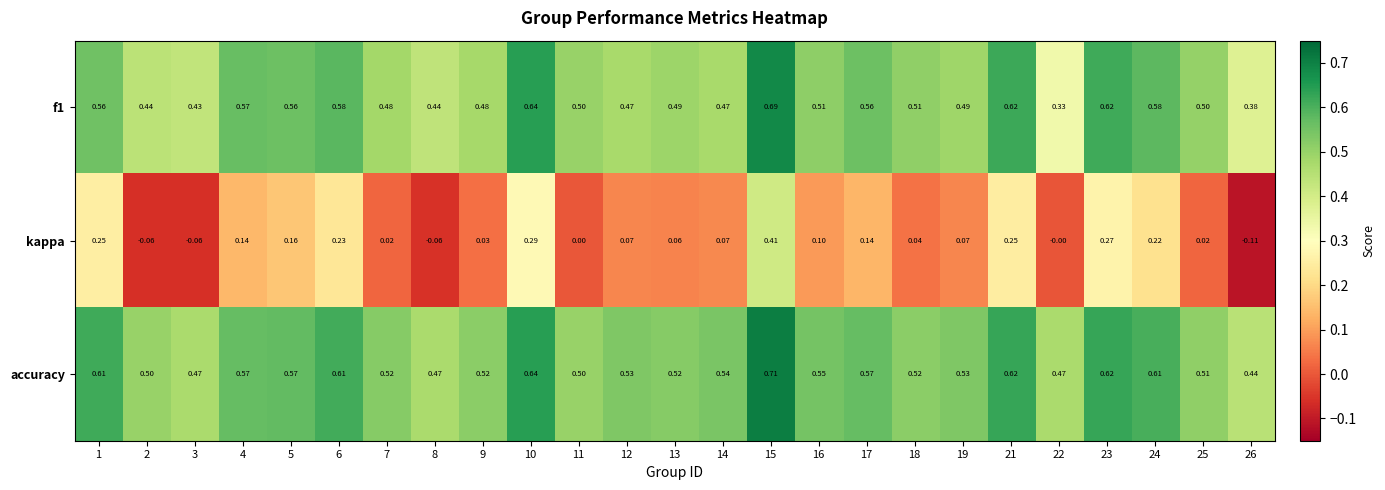

How many distinct data groups are displayed?

3